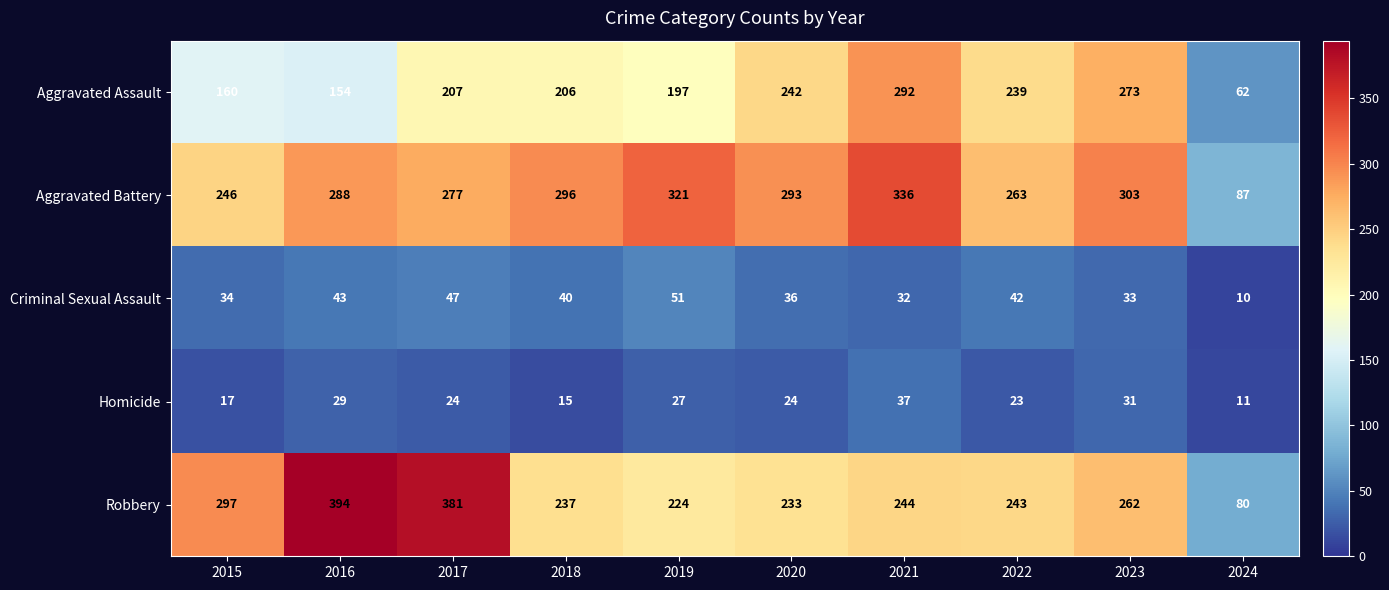

Which series has the largest total across all categories?

Aggravated Battery